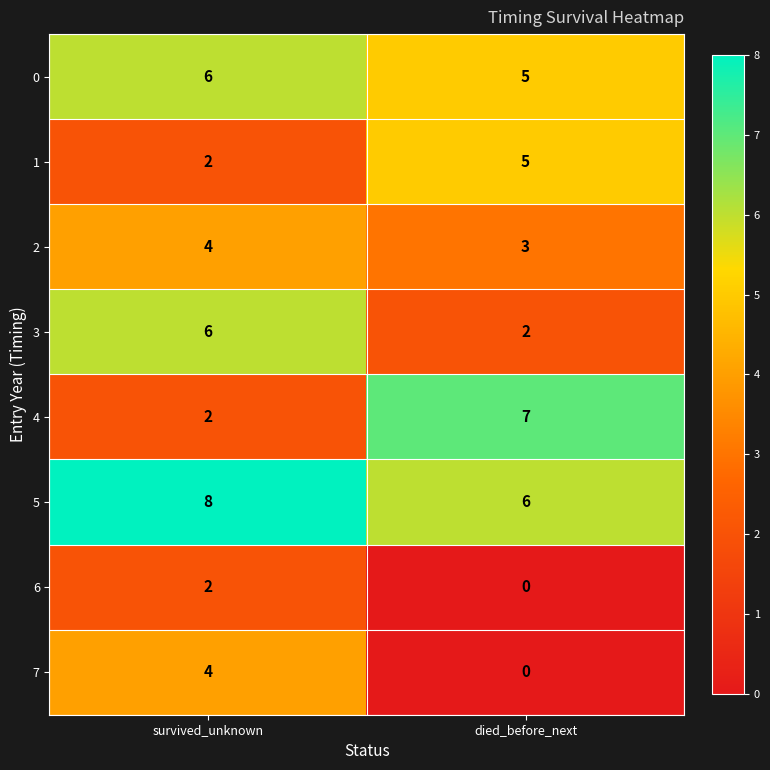

Which category has the highest value in the 4 series?

died_before_next